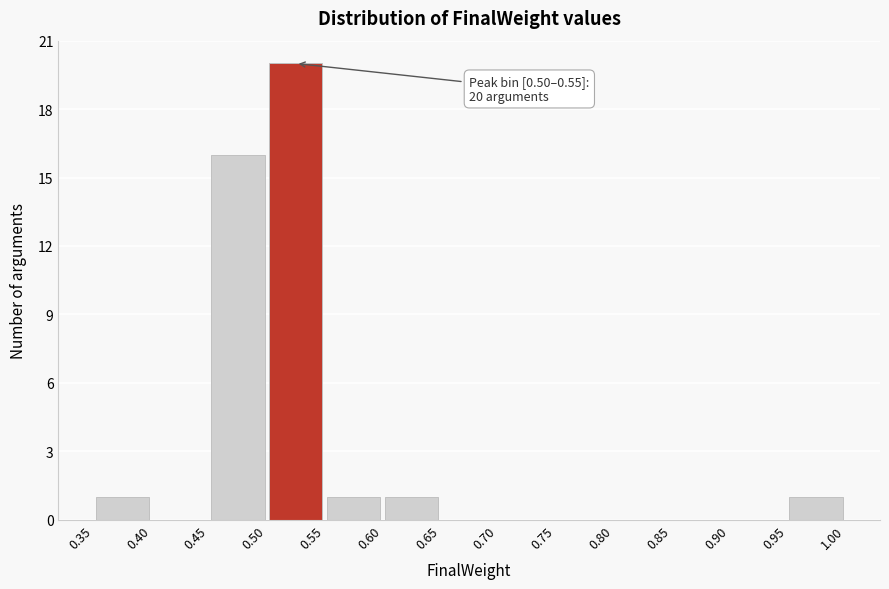

Over which range of the x-axis is the bar tallest?

0.50 to 0.55